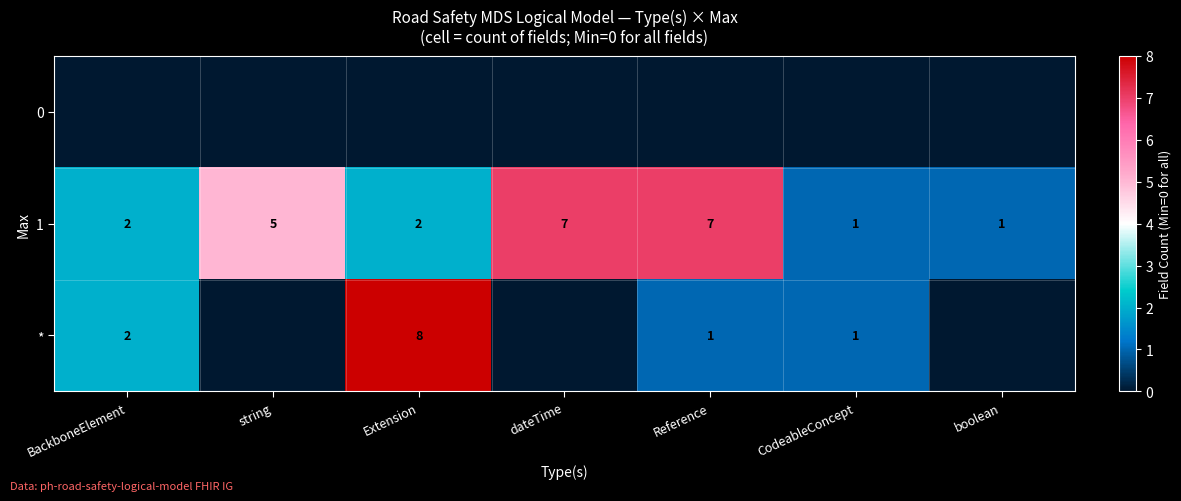

At which category is the sum across all series the highest?

Extension